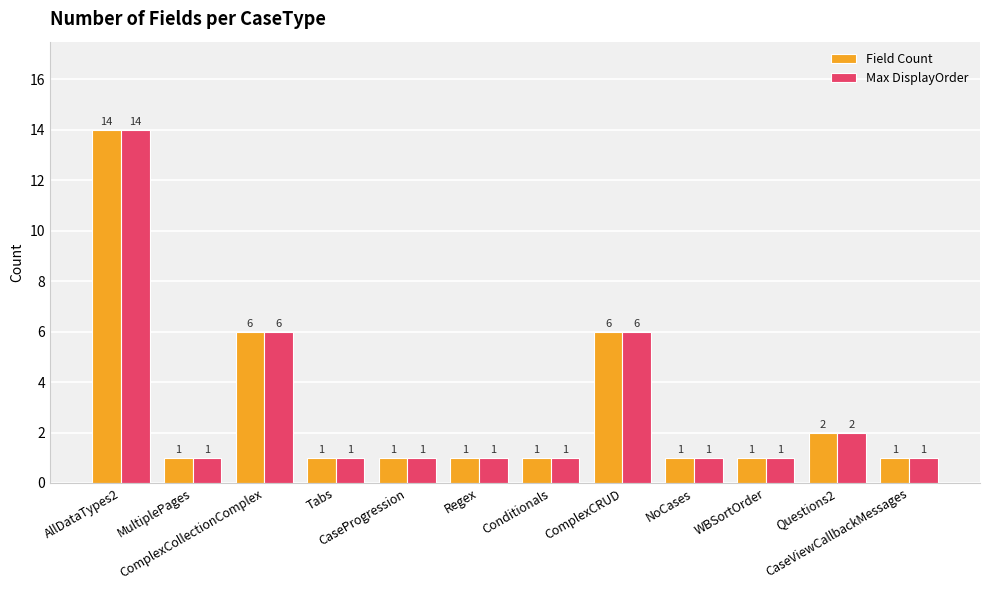

What is the minimum value shown in the chart?

1